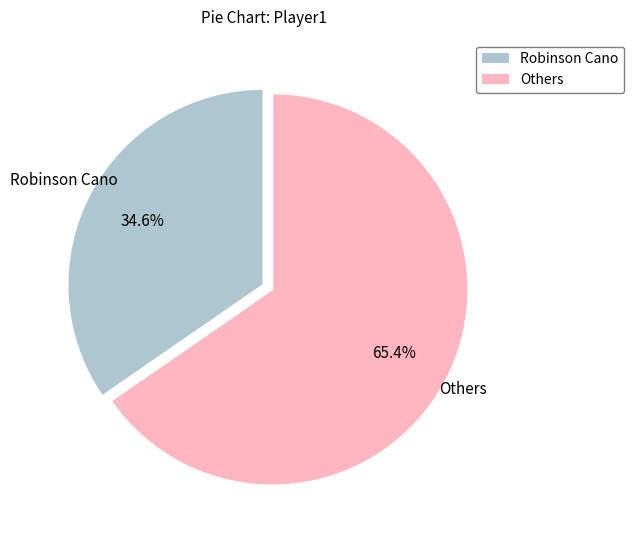

Does any single category account for the majority?

Yes